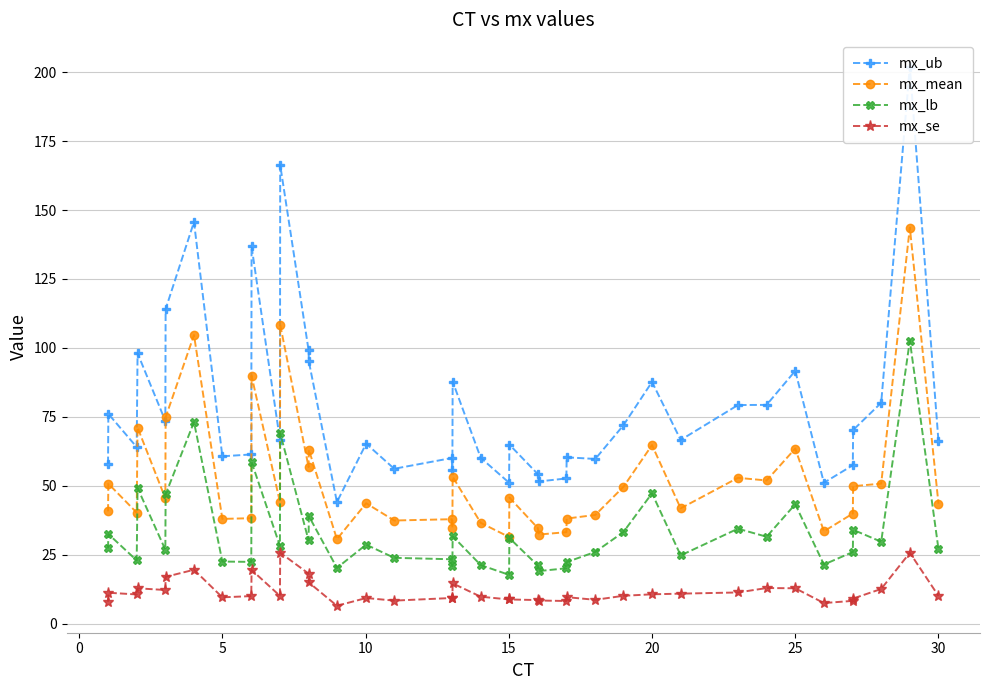

What is the difference between the second highest and minimum values in the mx_se series?

19.2